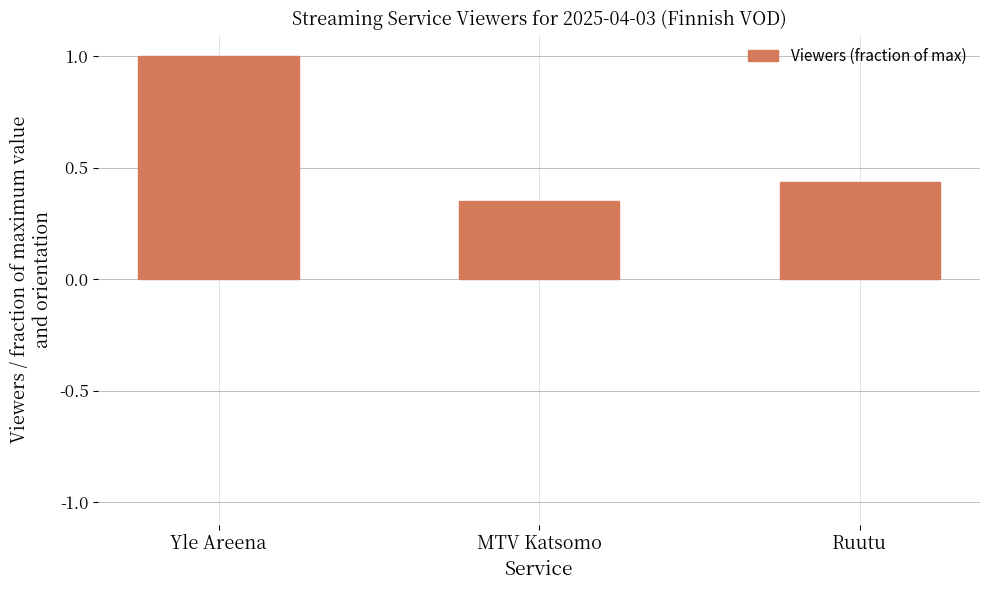

What is the change in value from Yle Areena to MTV Katsomo?

-0.6